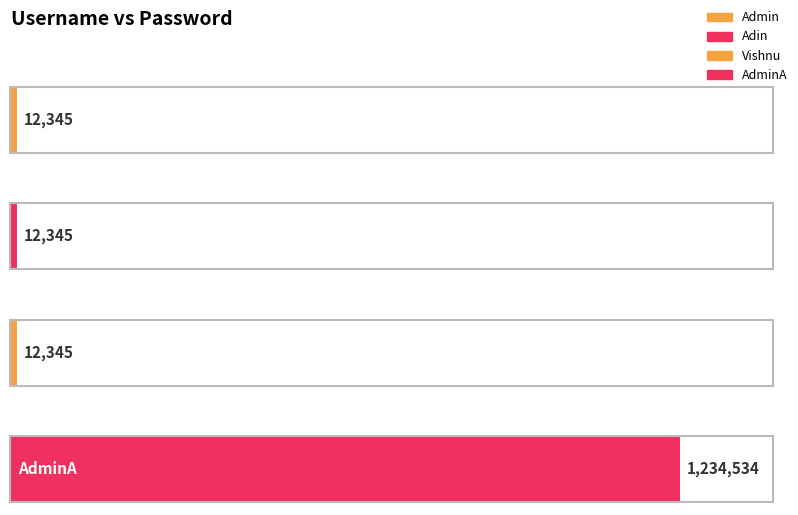

At which category does the chart reach its peak across all series?

AdminA